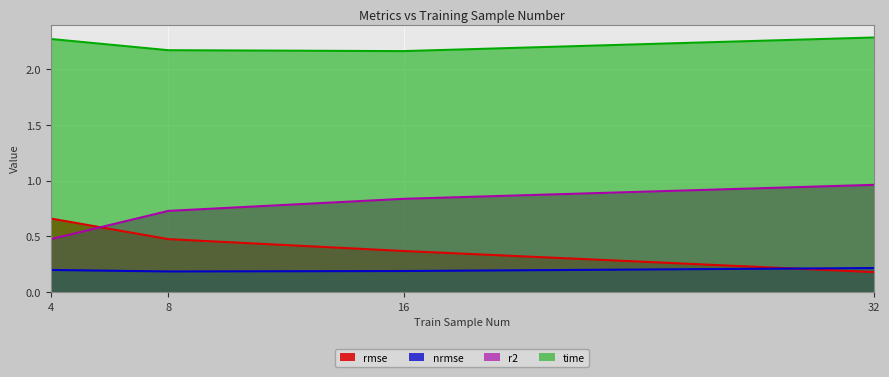

What is the difference between the time values at 8 and 32?

0.1